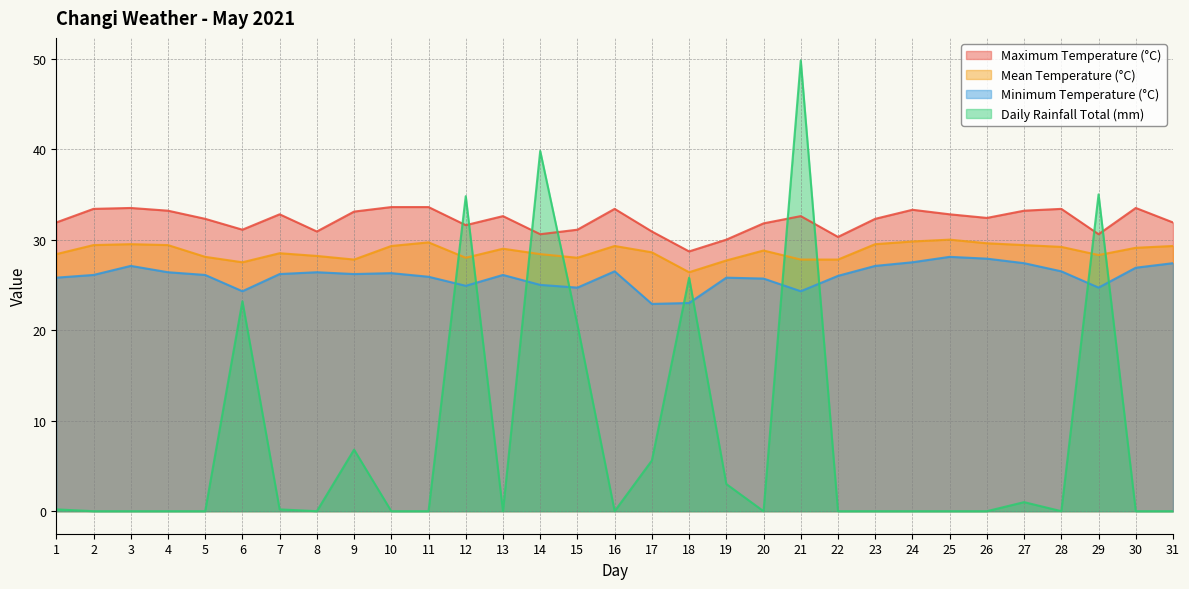

True or false: Maximum Temperature (°C) and Minimum Temperature (°C) cross at least once.

False